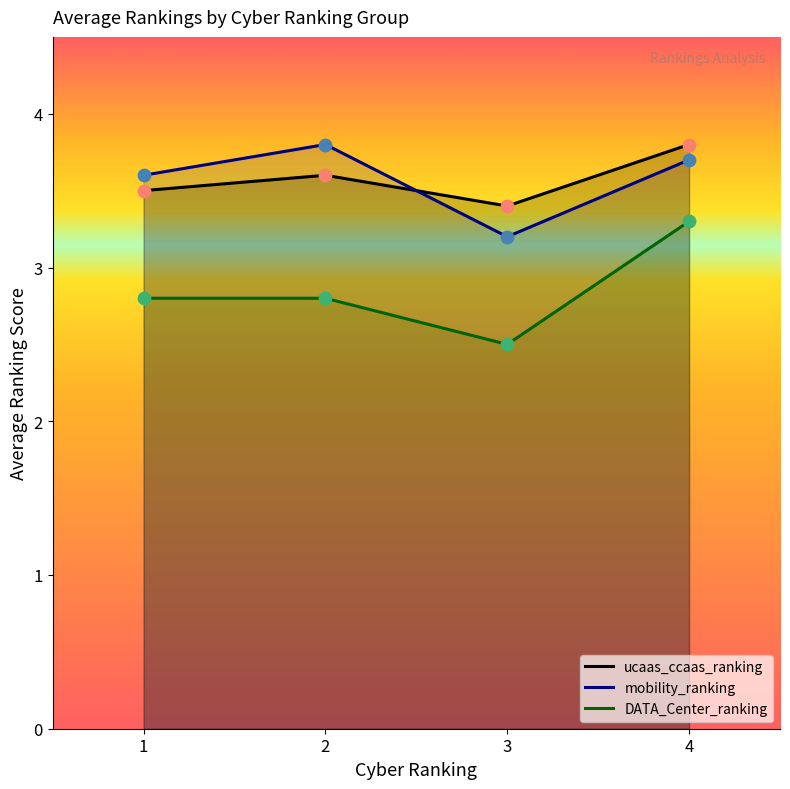

Is the value of ucaas_ccaas_ranking at 3 greater than the value of mobility_ranking at 1?

No